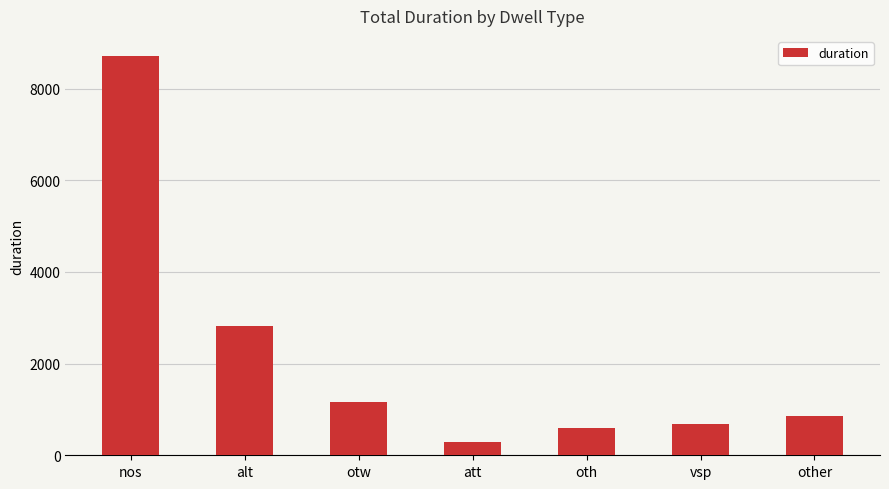

Where does the data first go above 861?

nos